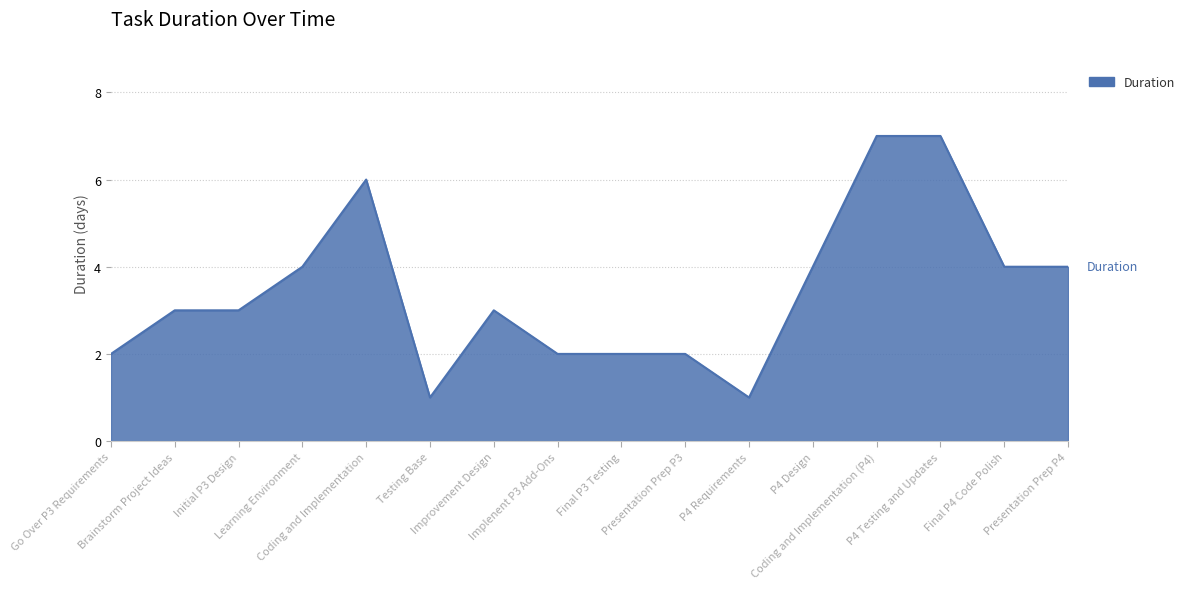

What is the greatest value displayed?

7